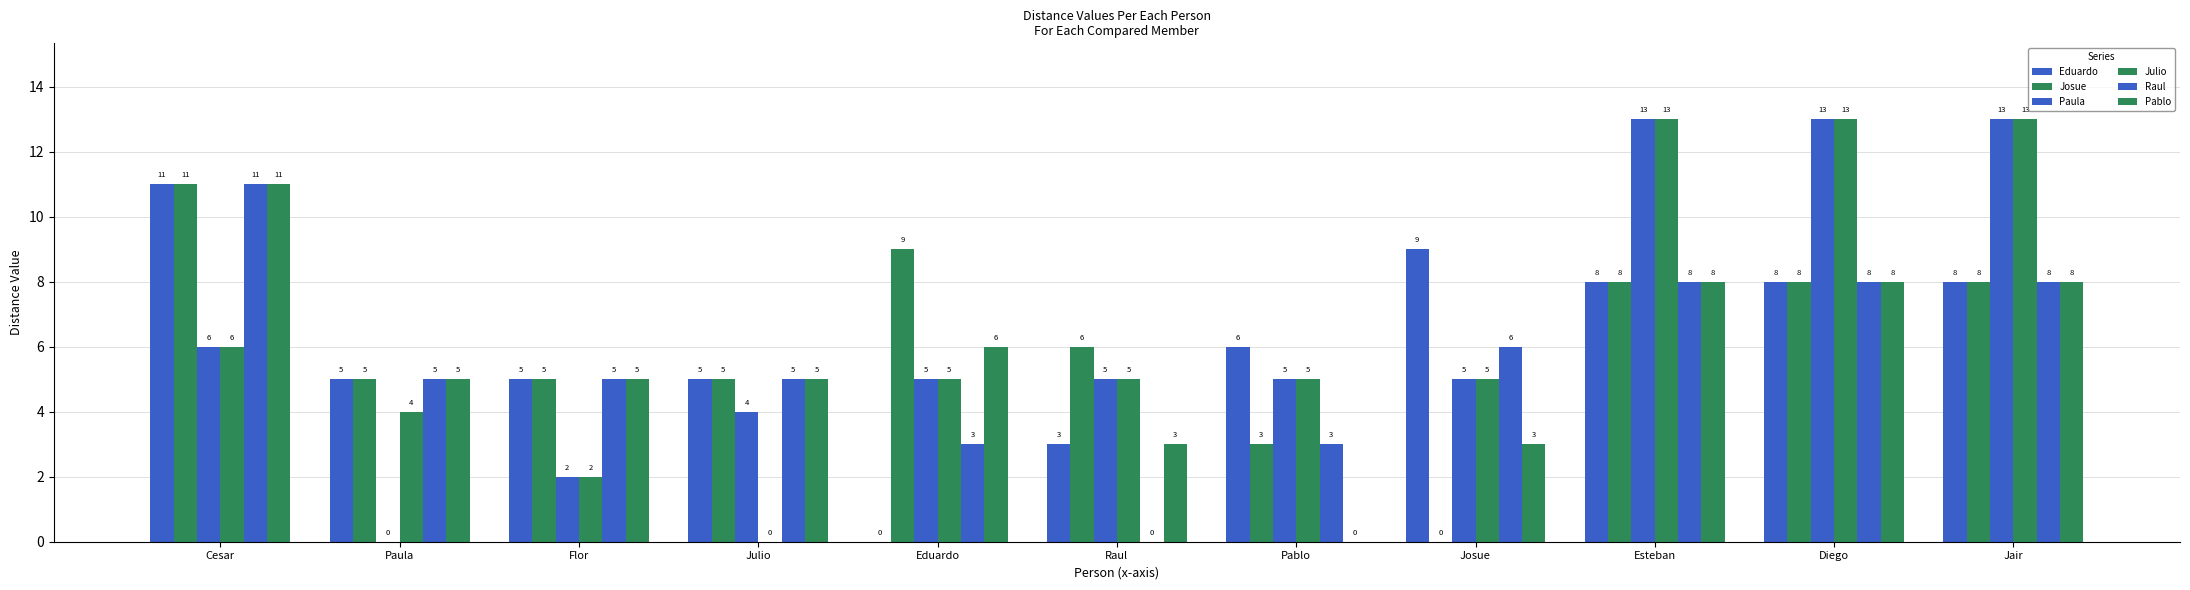

What is the sum of all Pablo values?

62